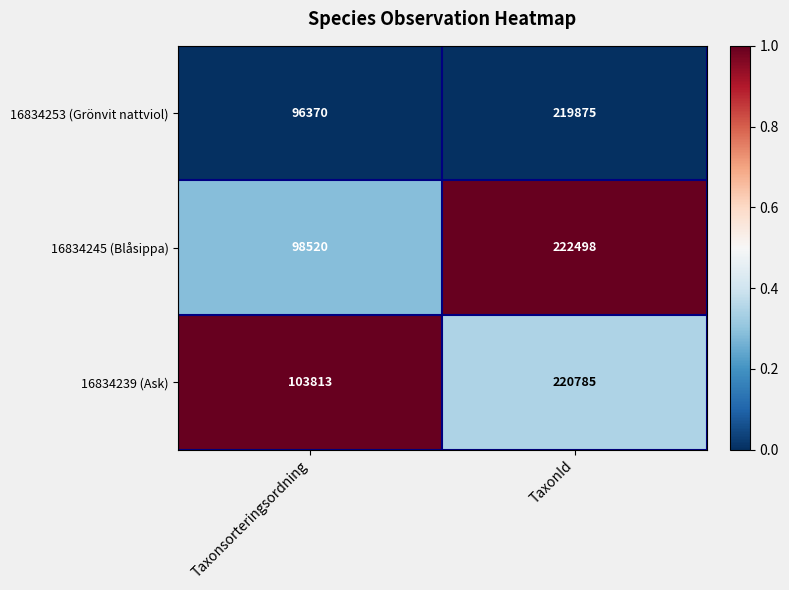

At which label is 16834245 (Blåsippa) closest to 160509?

Taxonsorteringsordning